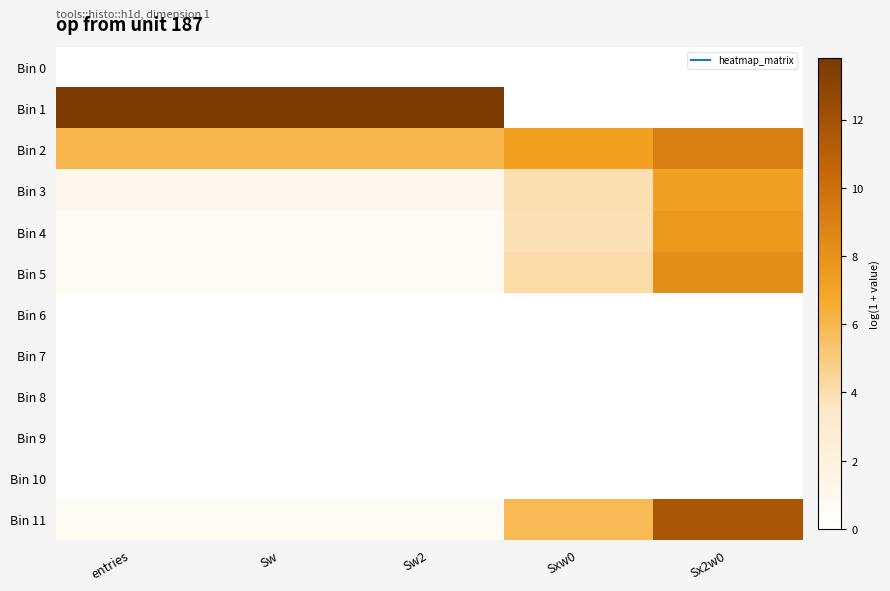

Reading right to left, transcribe all the data shown in this chart.

Bin 0: Sx2w0=0.0	Sxw0=0.0	Sw2=0.0	Sw=0.0	entries=0.0
Bin 1: Sx2w0=0.0	Sxw0=0.0	Sw2=13.8	Sw=13.8	entries=13.8
Bin 2: Sx2w0=9.0	Sxw0=7.2	Sw2=6.1	Sw=6.1	entries=6.1
Bin 3: Sx2w0=7.1	Sxw0=3.9	Sw2=1.1	Sw=1.1	entries=1.1
Bin 4: Sx2w0=7.5	Sxw0=3.8	Sw2=0.7	Sw=0.7	entries=0.7
Bin 5: Sx2w0=8.3	Sxw0=4.1	Sw2=0.7	Sw=0.7	entries=0.7
Bin 6: Sx2w0=0.0	Sxw0=0.0	Sw2=0.0	Sw=0.0	entries=0.0
Bin 7: Sx2w0=0.0	Sxw0=0.0	Sw2=0.0	Sw=0.0	entries=0.0
Bin 8: Sx2w0=0.0	Sxw0=0.0	Sw2=0.0	Sw=0.0	entries=0.0
Bin 9: Sx2w0=0.0	Sxw0=0.0	Sw2=0.0	Sw=0.0	entries=0.0
Bin 10: Sx2w0=0.0	Sxw0=0.0	Sw2=0.0	Sw=0.0	entries=0.0
Bin 11: Sx2w0=11.7	Sxw0=5.8	Sw2=0.7	Sw=0.7	entries=0.7